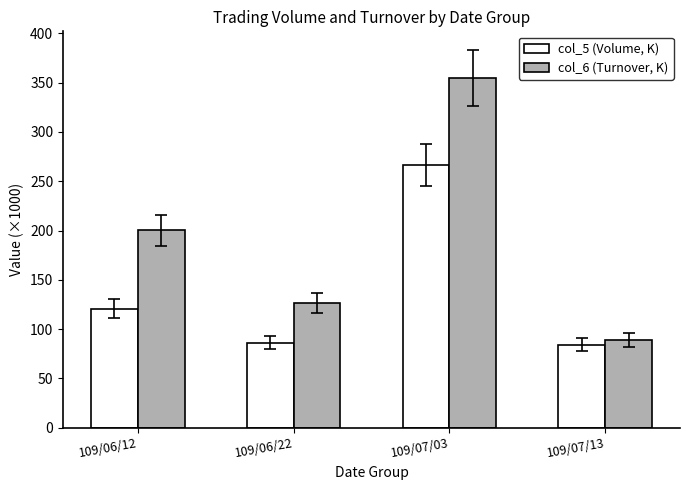

At how many categories does at least one series exceed 107?

3